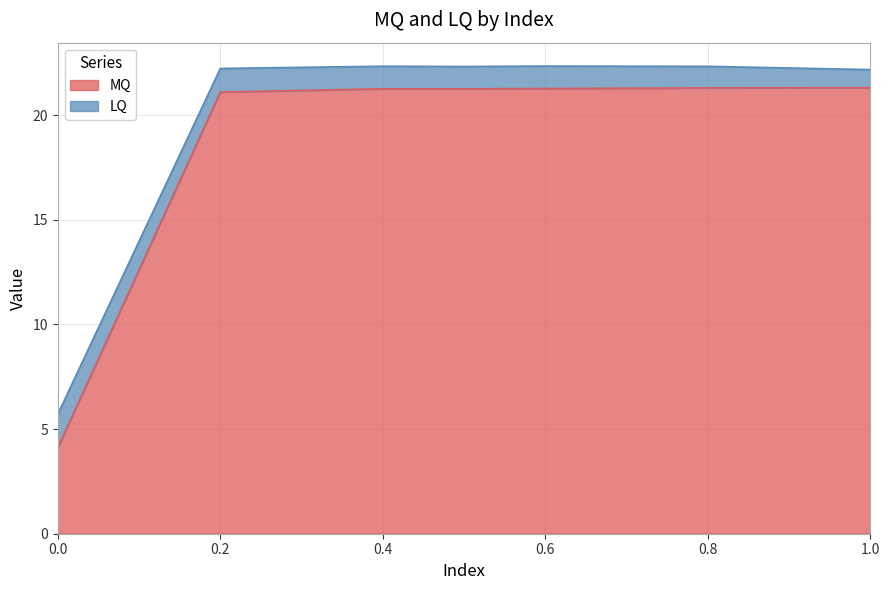

The chart shows a value of 33.1 at 0.8. True or false?

False